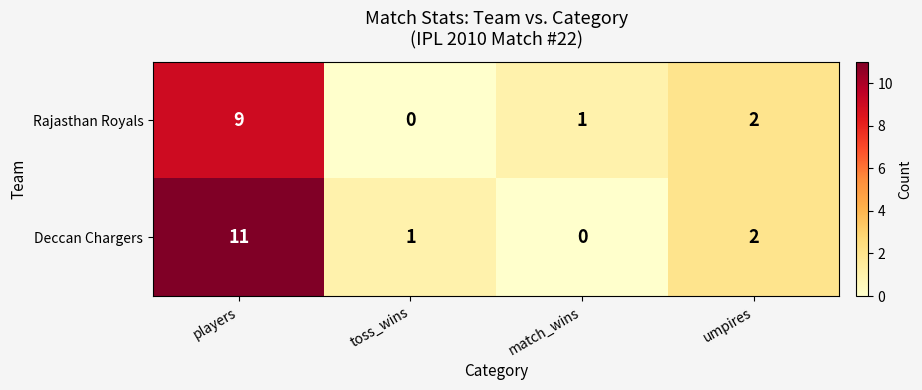

True or false: Rajasthan Royals has a value of 13 at players.

False